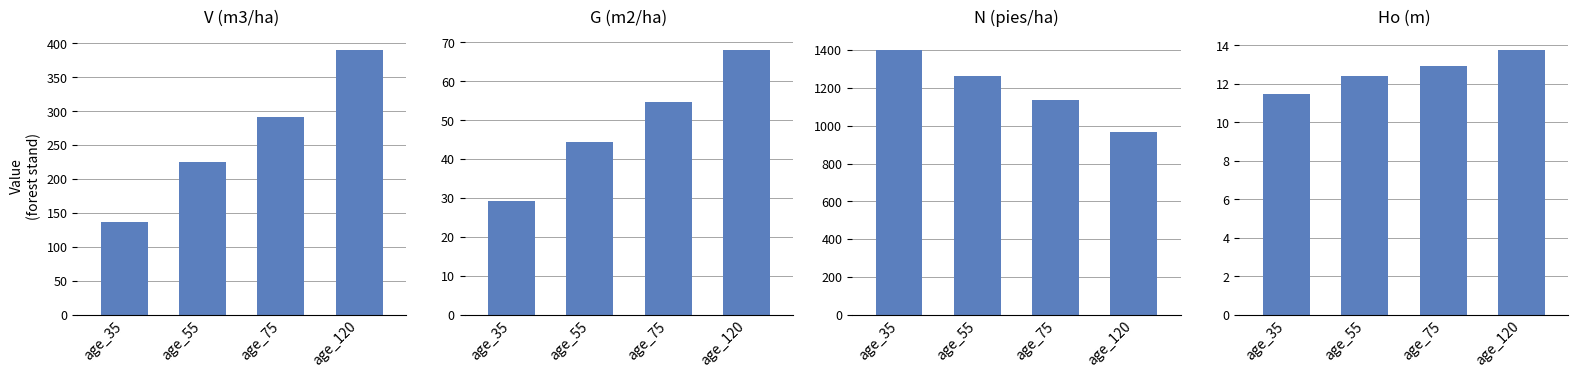

The Ho (m) series shows 18.7 at age_120. True or false?

False